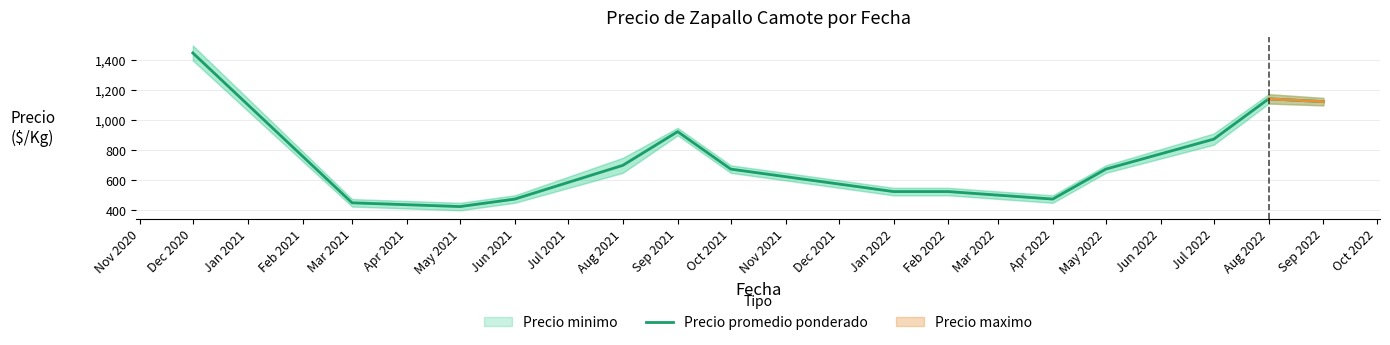

Reading right to left, what are all the values shown in this chart?

1125.0	1143.8	875.0	675.0	475.0	525.0	525.0	675.0	925.0	700.0	475.0	425.0	450.0	1450.0